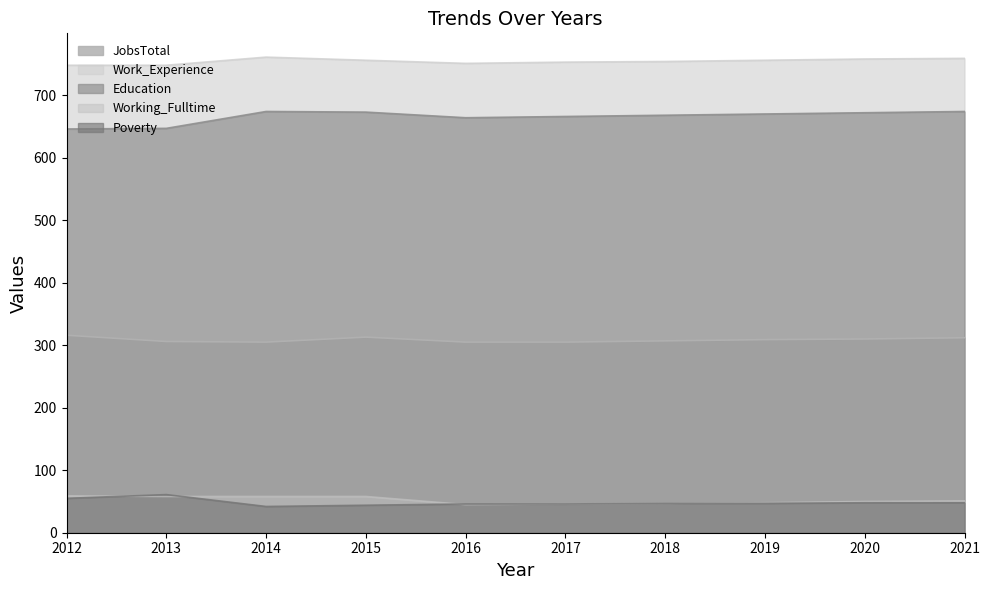

How many interior local peaks does the Poverty series have?

1